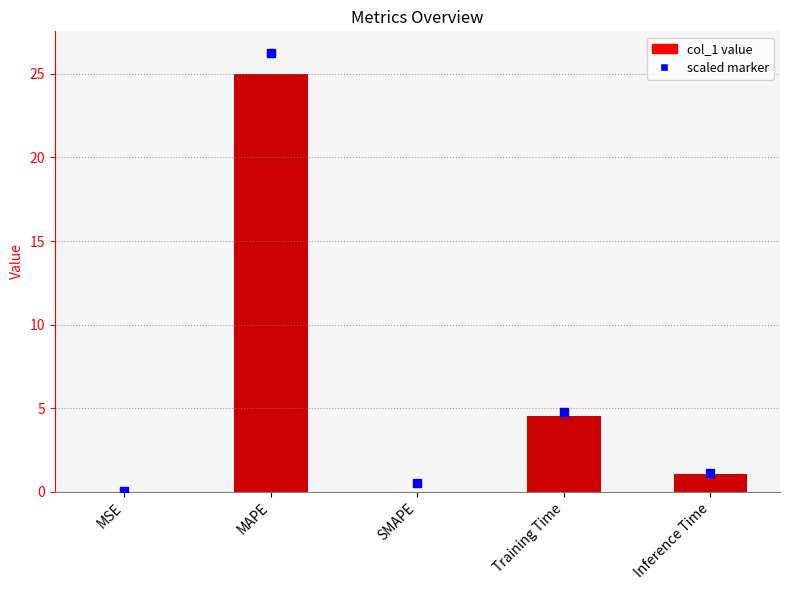

Are the bars grouped side by side (vs. stacked)?

No